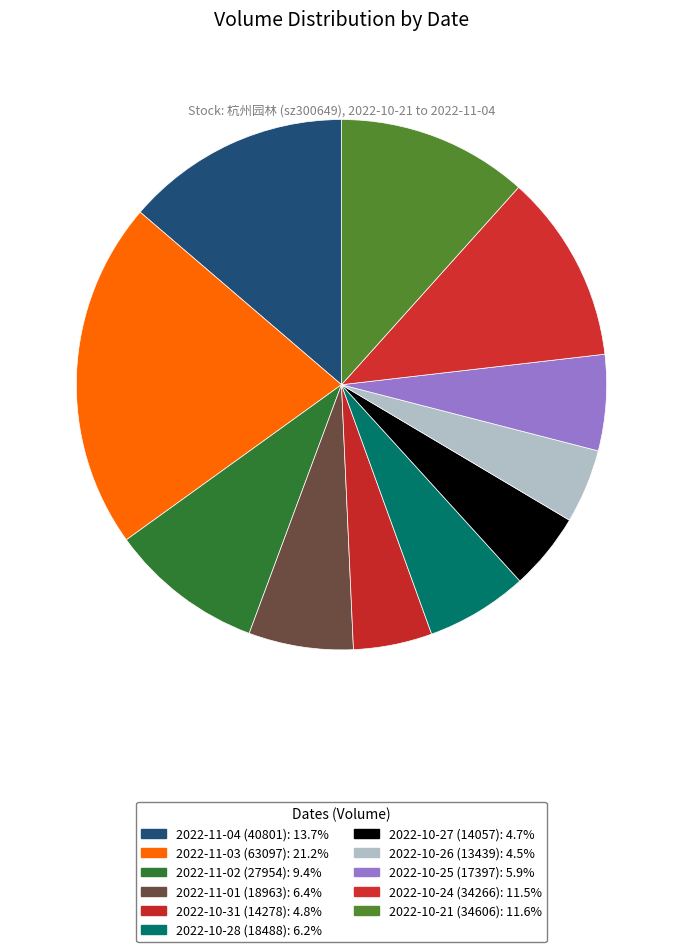

To the nearest percent, what percentage of the pie is 2022-11-04 (40801)?

14%